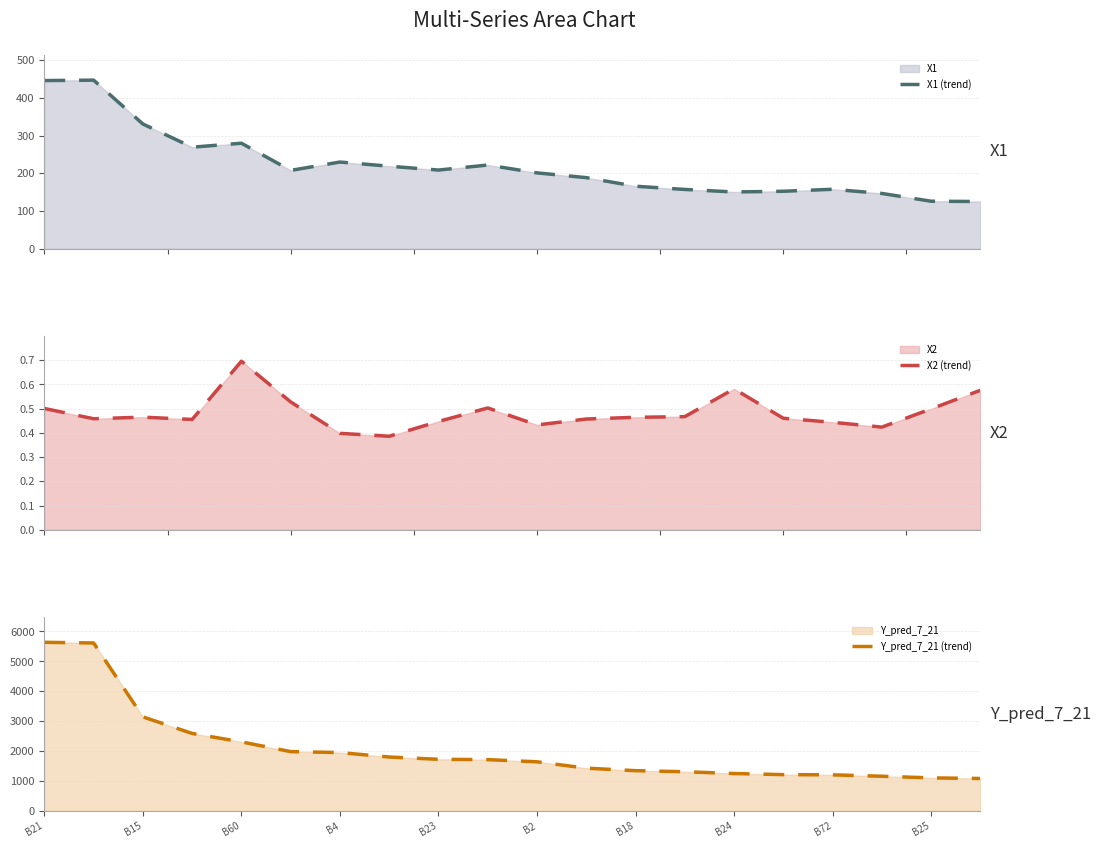

Where is Y_pred_7_21 (trend) nearest to the value 3360?

B15